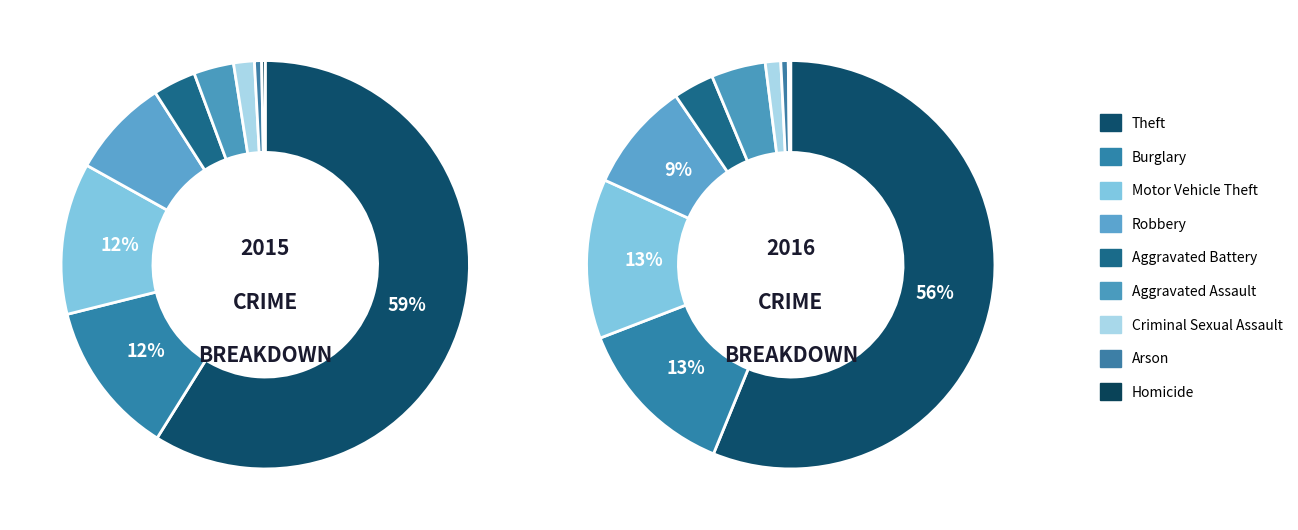

To the nearest percent, what is the average slice percentage?

11%